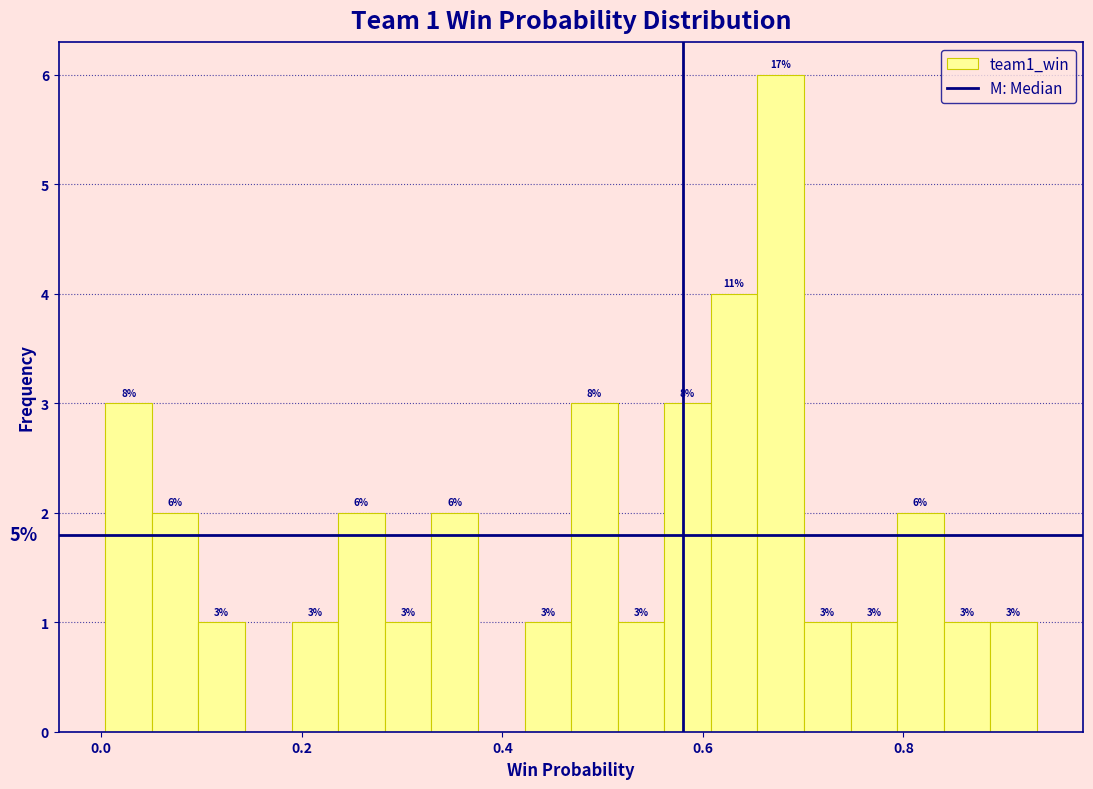

Around what value on the x-axis is the tallest bar? Give the approximate position of its centre, as read against the axis.

0.68